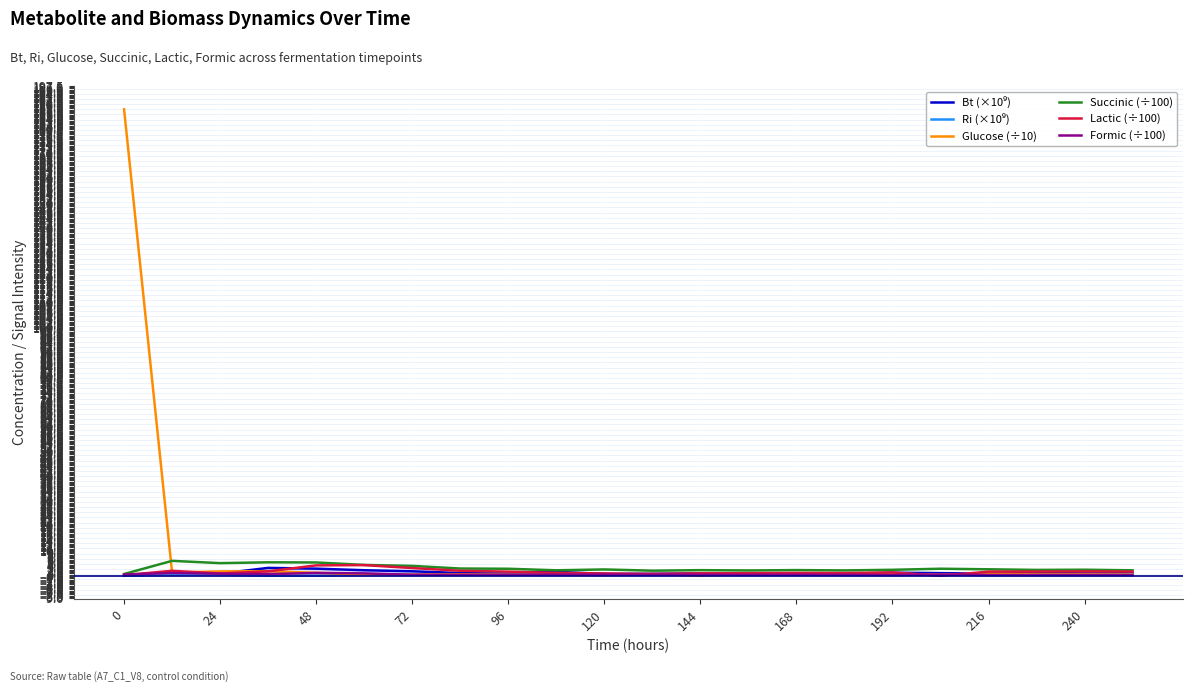

What is the highest value of the Succinic (÷100) series?

6.0